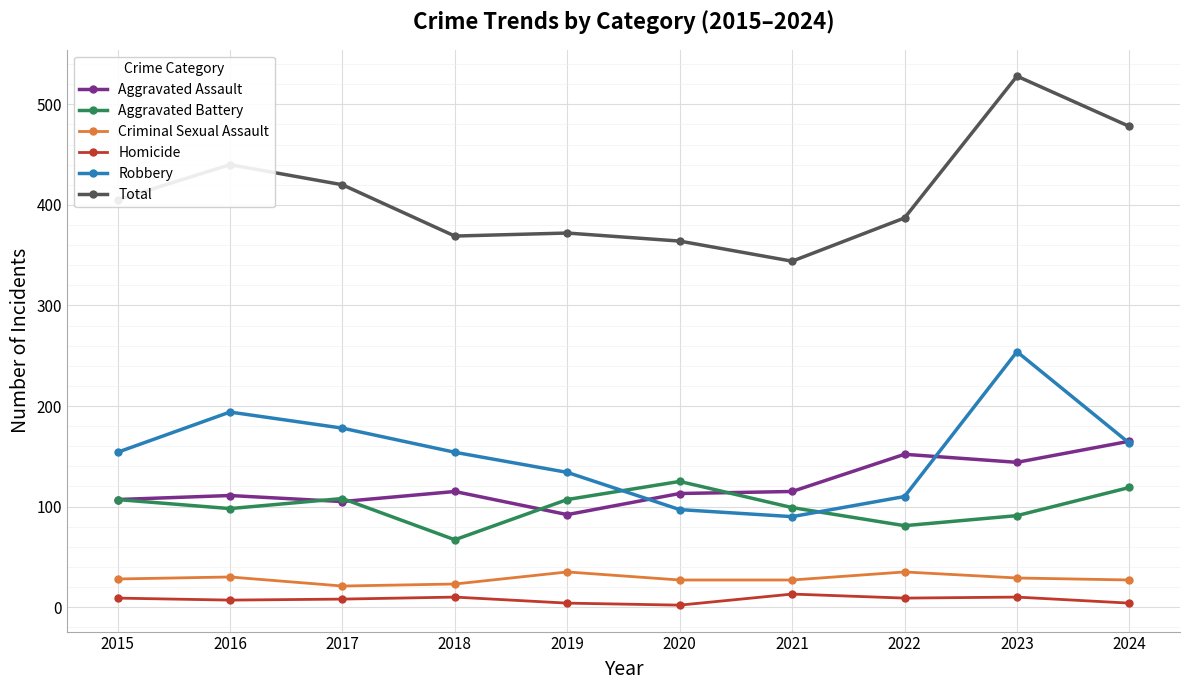

True or false: Aggravated Assault and Homicide cross at least once.

False